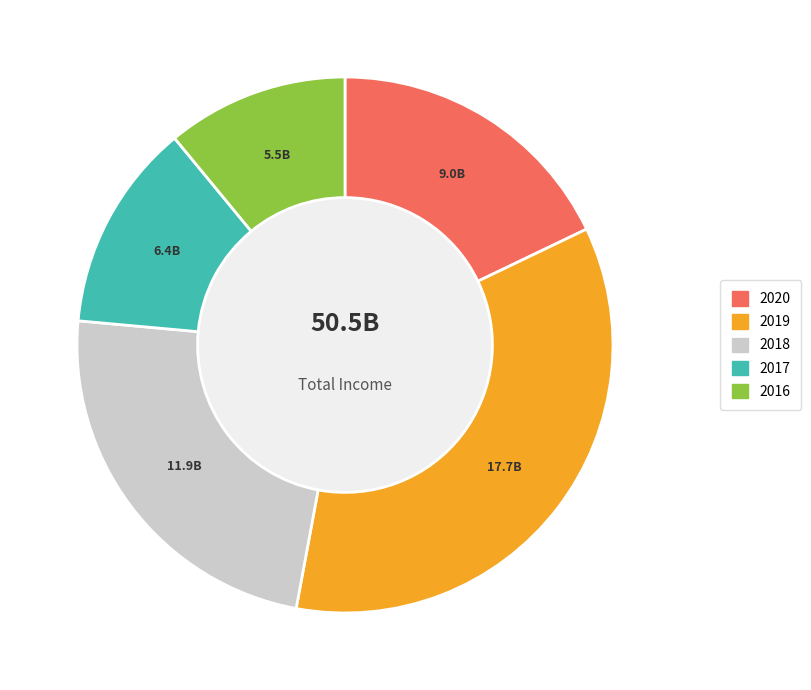

Is there a majority slice in this chart?

No